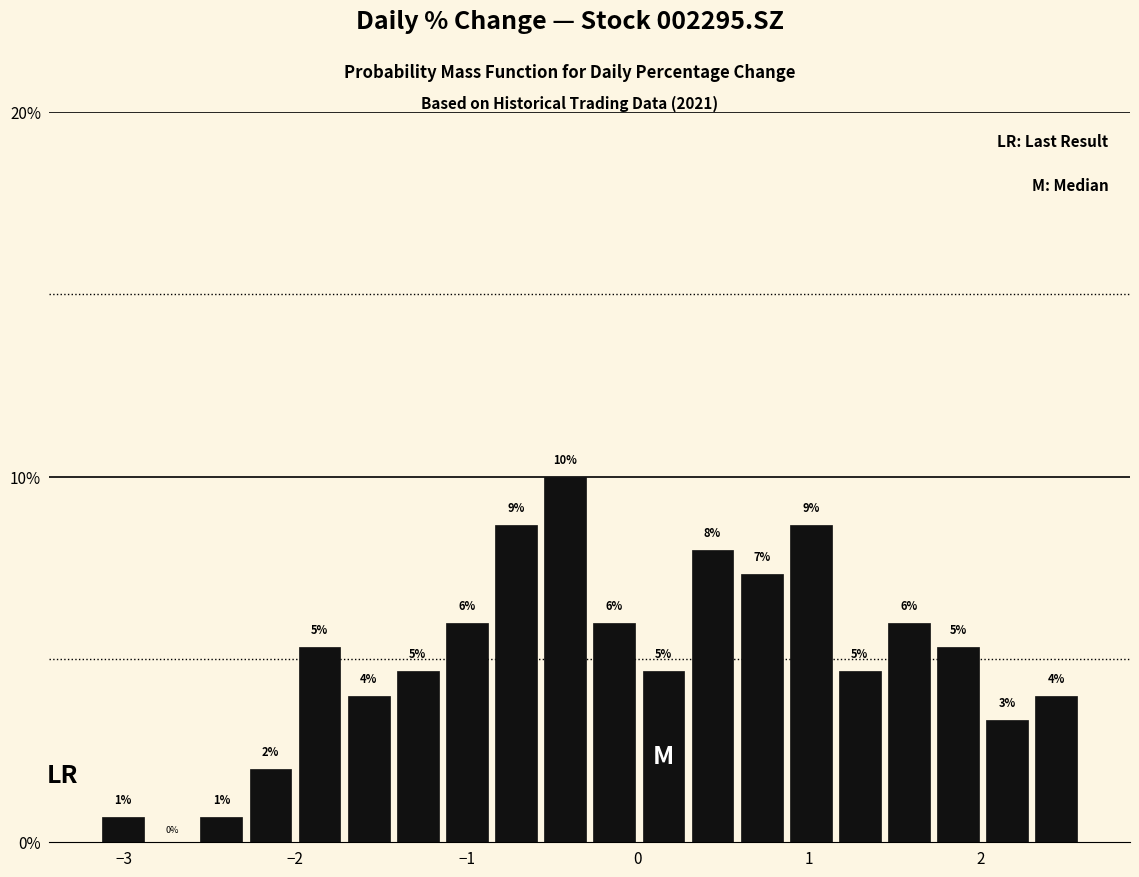

Read against the x-axis, roughly where is the centre of the tallest bar?

-0.4